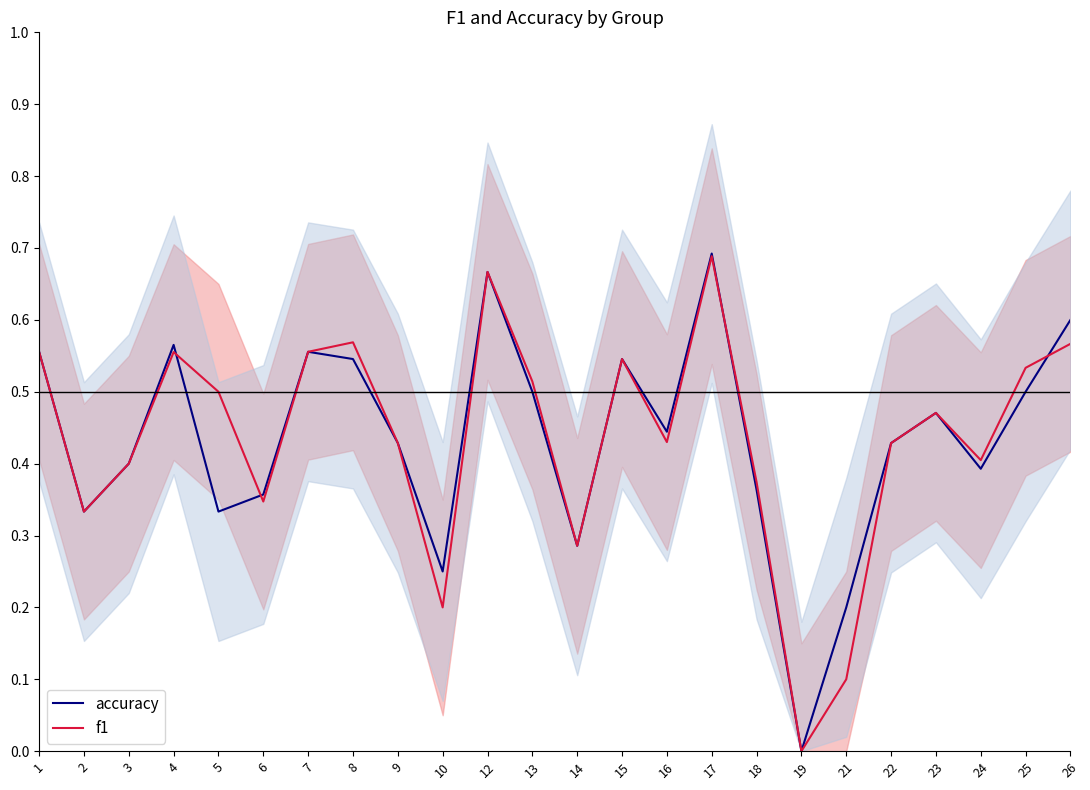

What is the difference between the maximum and minimum values in the accuracy series?

0.7